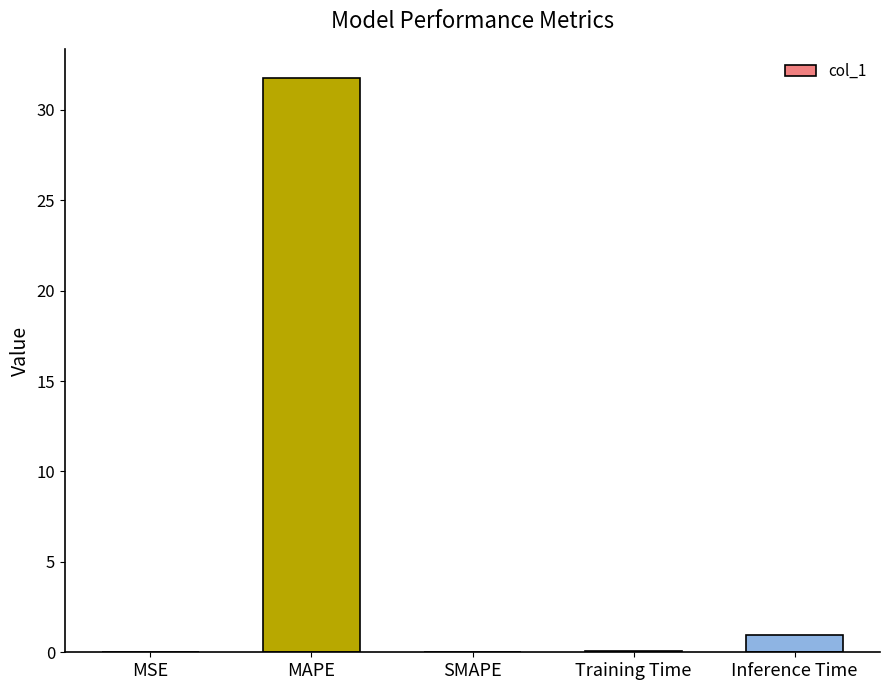

What is the approximate value at Inference Time?

1.0